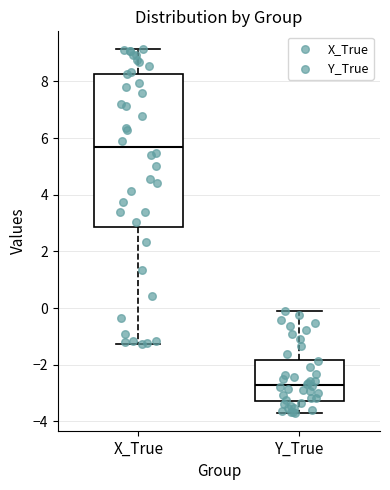

Where does the upper whisker of the box for X_True end on the y-axis? The values are not printed on the chart, so give them approximately, as read against the axis.

9.2